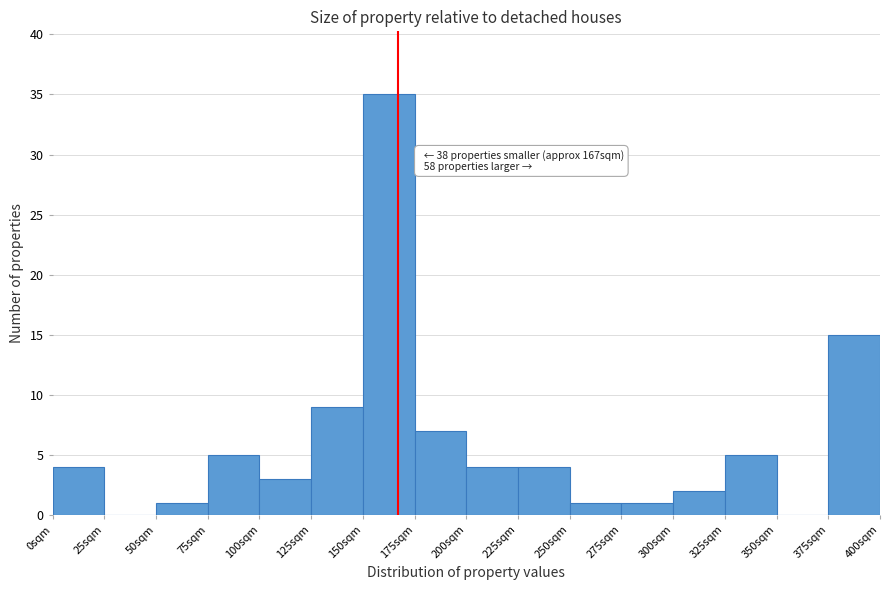

Which range on the x-axis has the tallest bar?

150 to 175